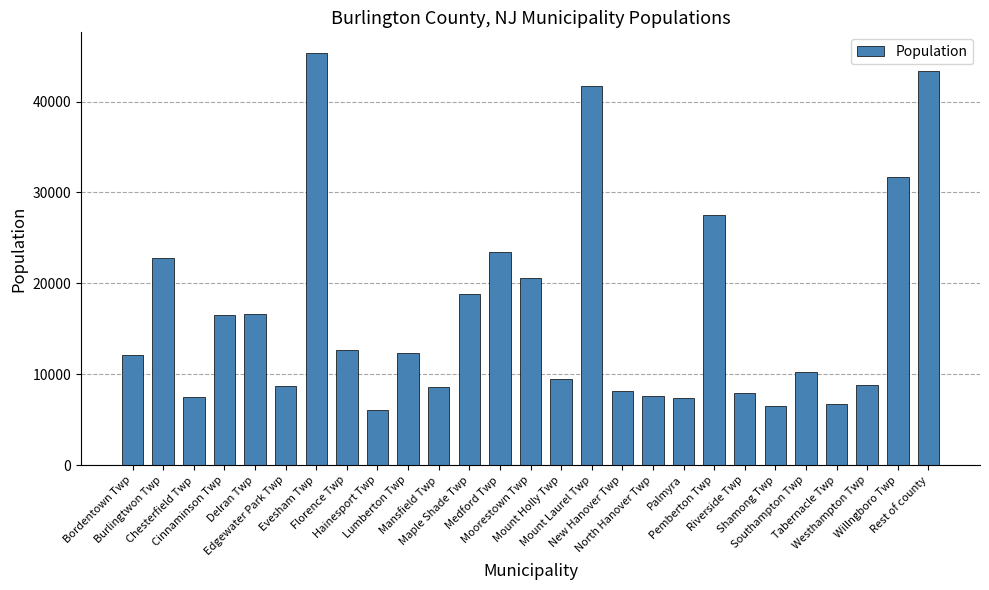

What is the difference between the maximum and second lowest values?

38898